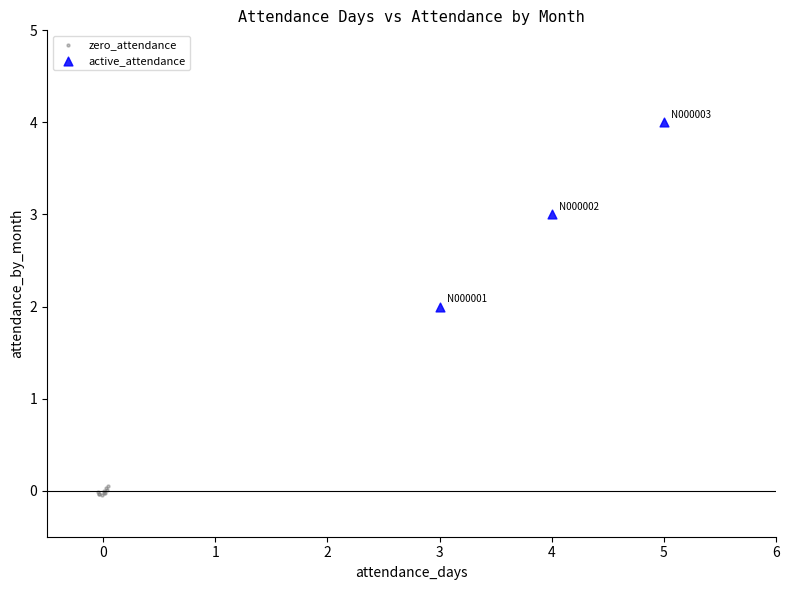

Which series contains the highest Y value?

active_attendance